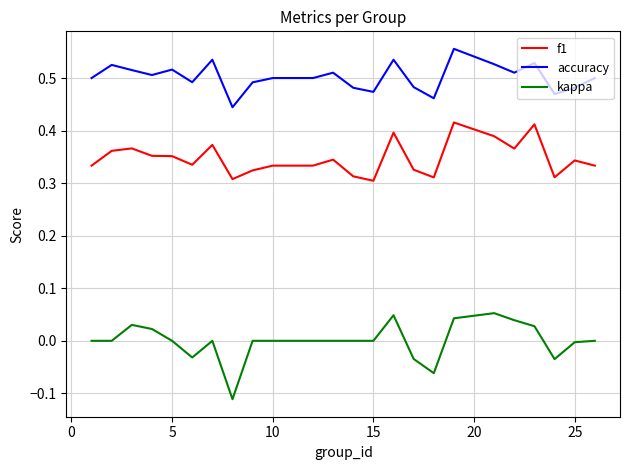

Rank the series by their maximum value, from highest to lowest.

accuracy, f1, kappa